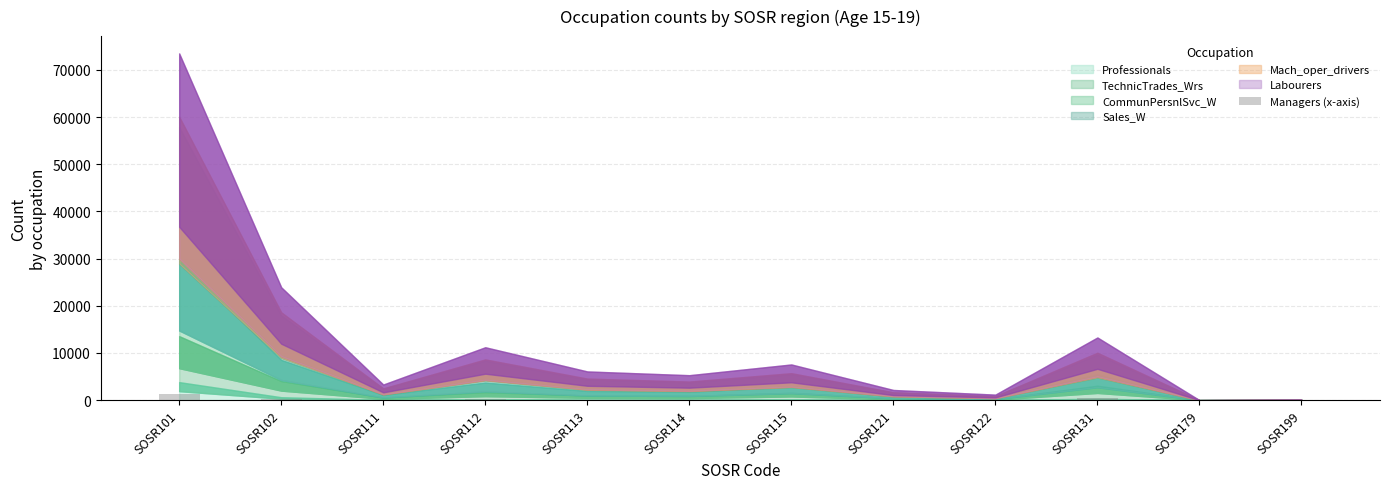

What is the difference between the maximum and second lowest values?

1287